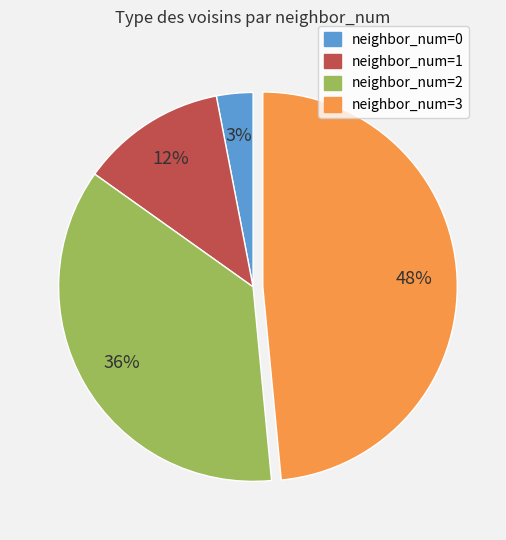

To the nearest percent, what is the difference between the largest and smallest slice percentages?

45%